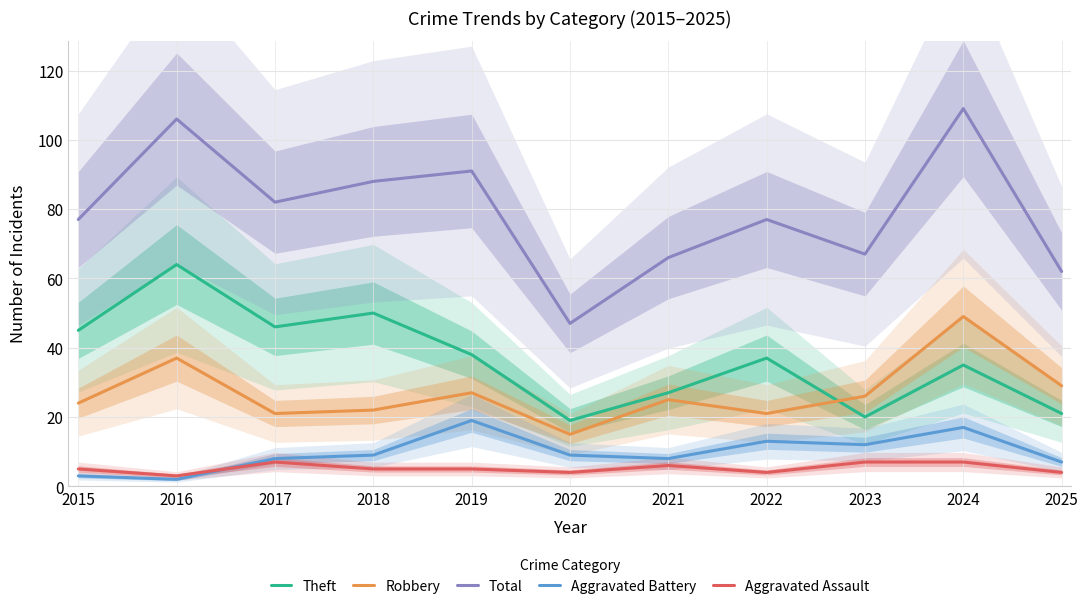

Which category has the highest value across all series?

2024